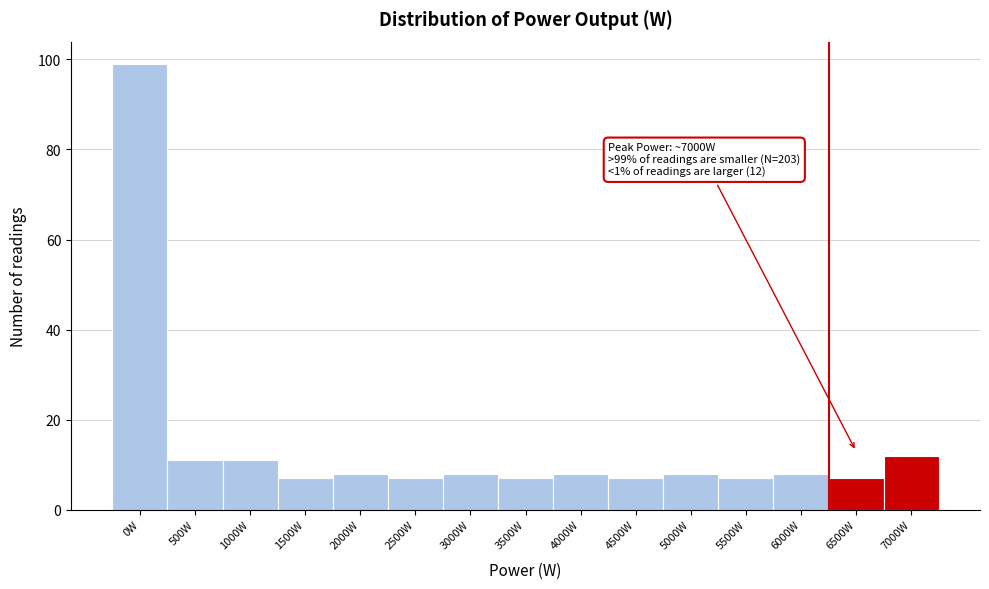

Reading left to right, transcribe all the data shown in this chart.

99	11	11	7	8	7	8	7	8	7	8	7	8	7	12